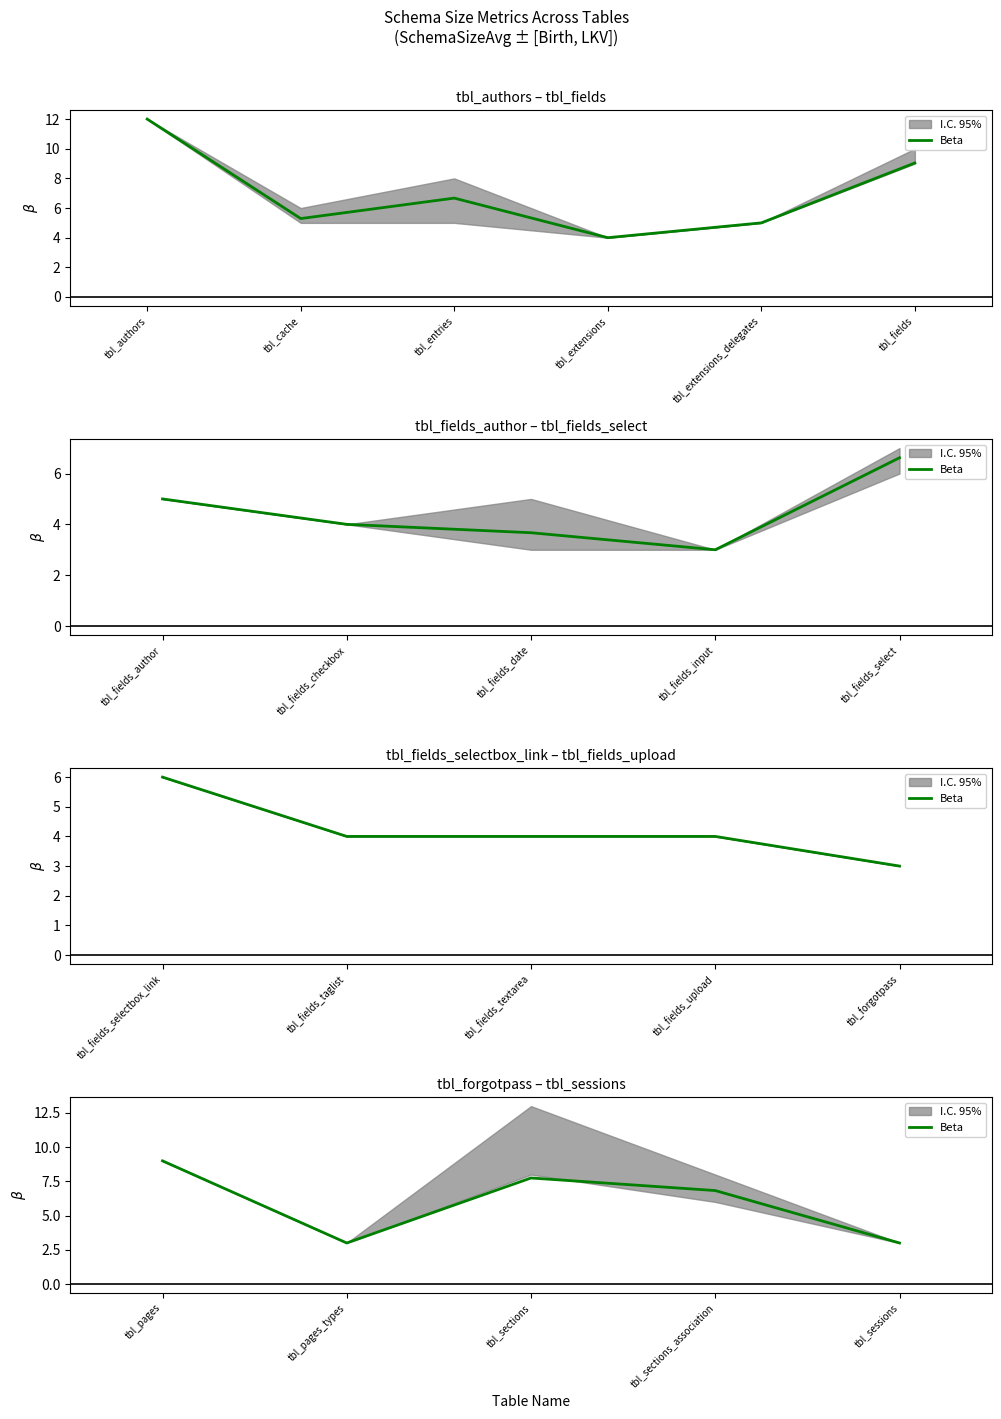

What is the sum of all values?

29.6